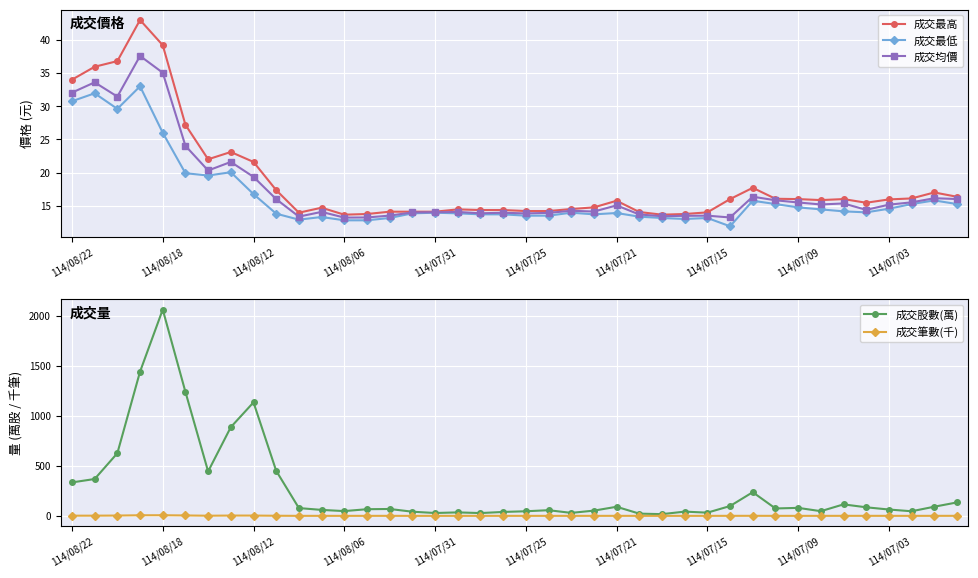

What is the maximum value for 成交最高?

43.0